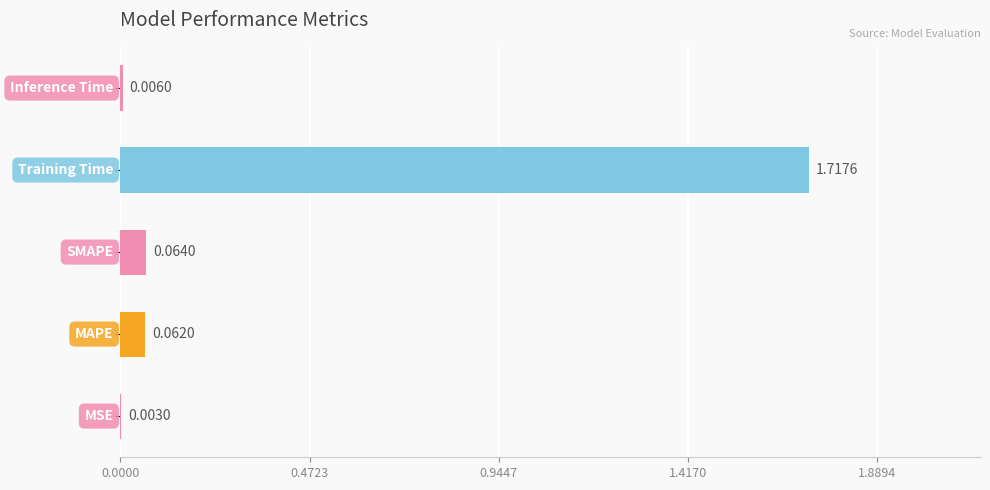

How many categories are shown in the chart?

5